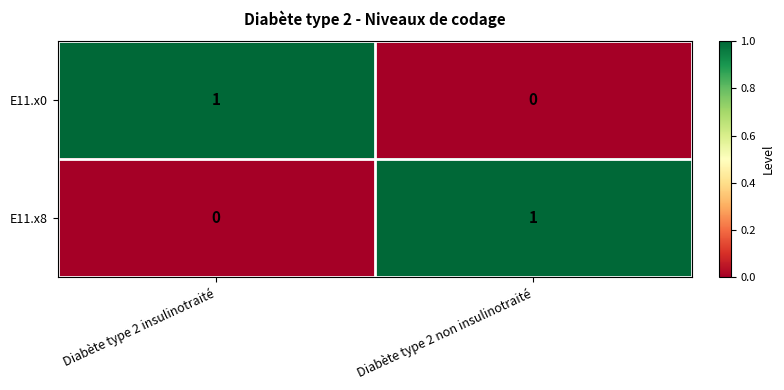

How many positive values does the E11.x8 series have?

1